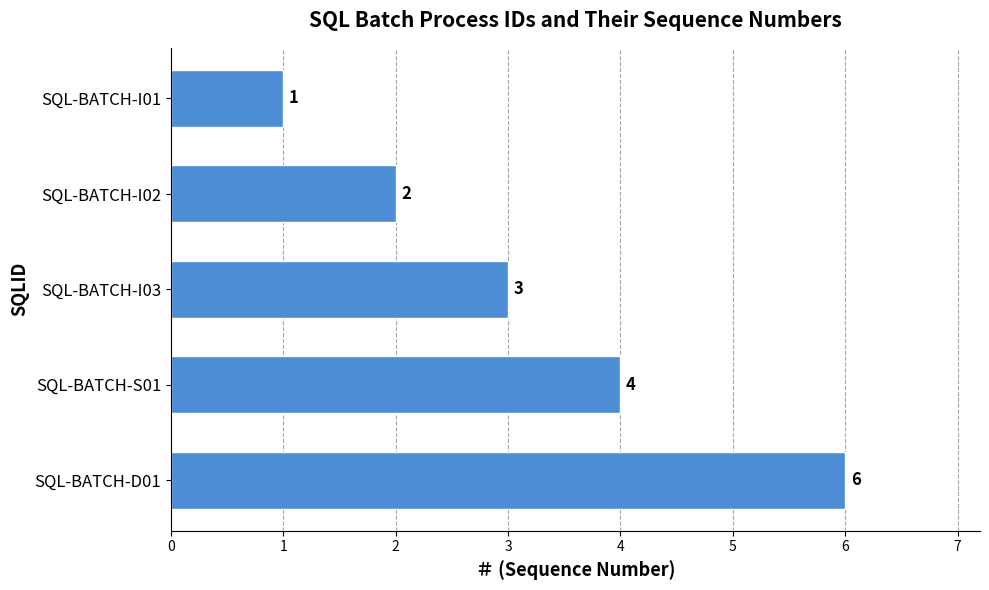

List the labels in order of value, largest first.

SQL-BATCH-D01, SQL-BATCH-S01, SQL-BATCH-I03, SQL-BATCH-I02, SQL-BATCH-I01